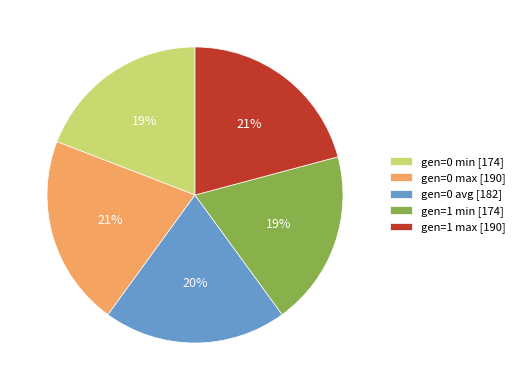

Which has a higher value, gen=0 avg or gen=0 min?

gen=0 avg